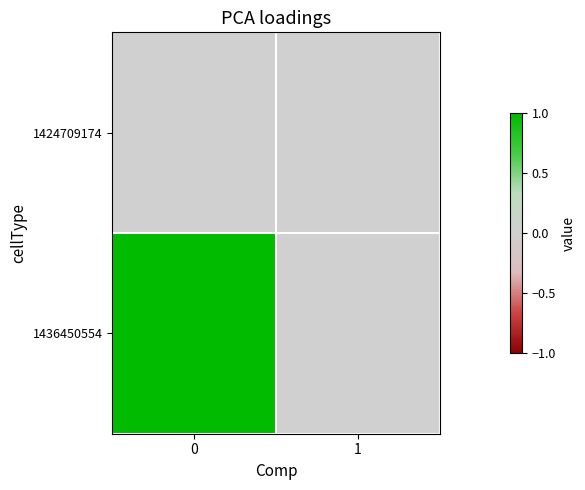

Rank the series by their average value, from highest to lowest.

1436450554, 1424709174